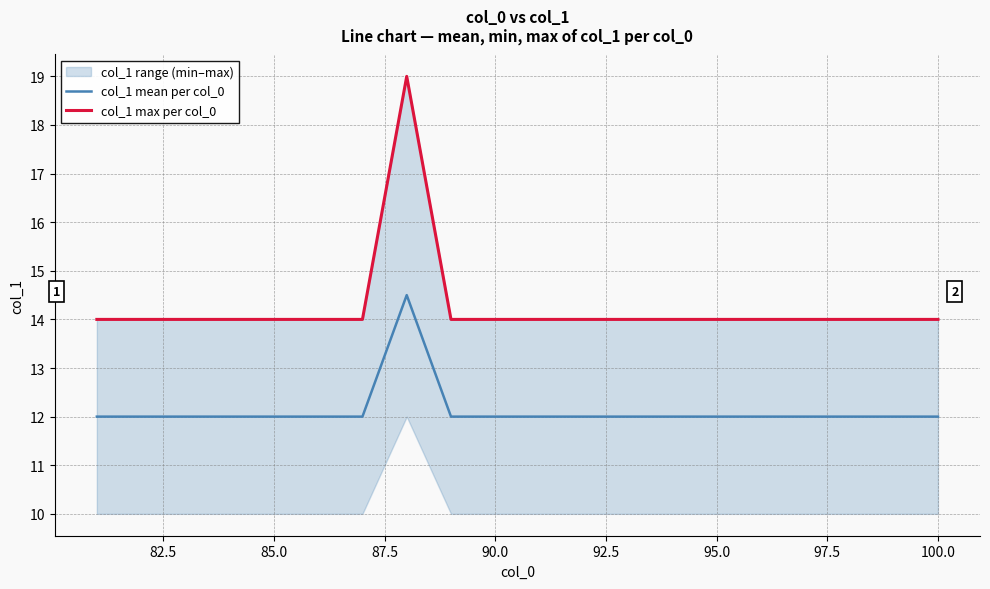

What is the maximum value shown in the chart?

19.0